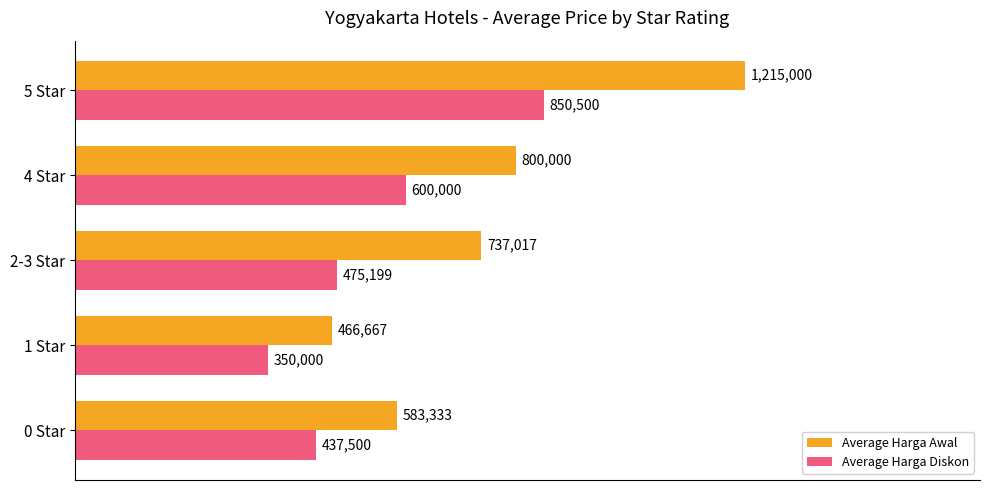

Reading left to right, transcribe all the data shown in this chart.

Average Harga Awal: 583333	466667	737017	800000	1215000
Average Harga Diskon: 437500	350000	475199	600000	850500